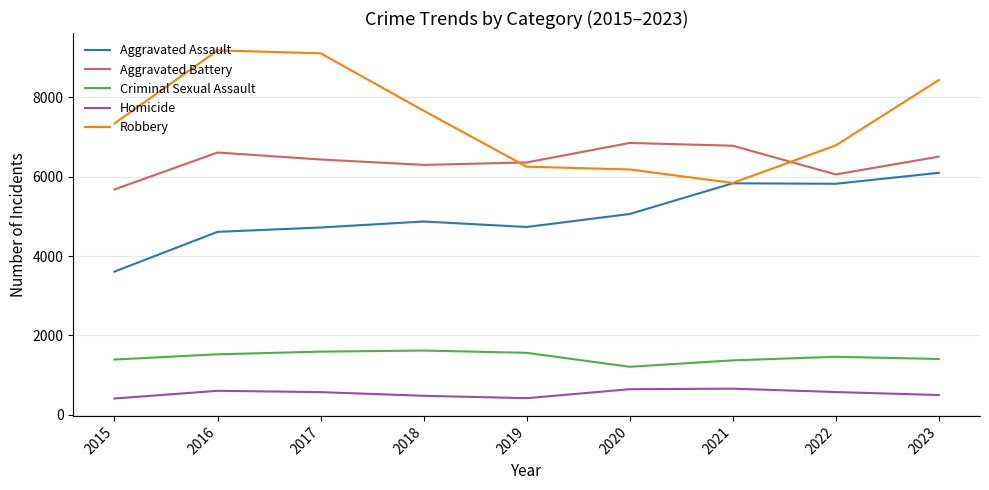

How many values in the Criminal Sexual Assault series are below 1460?

4